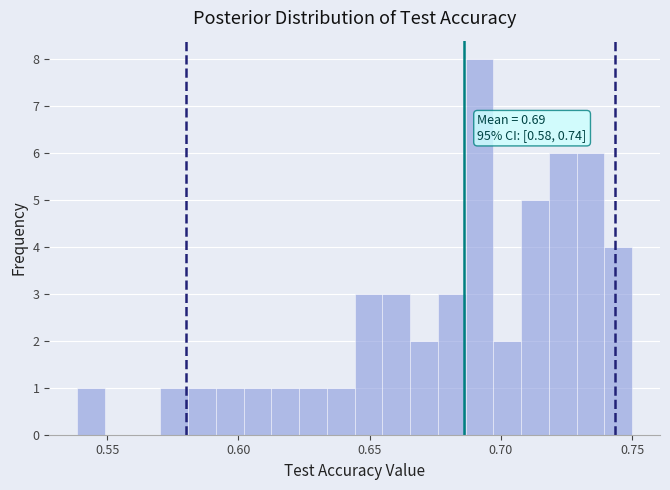

Around what value on the x-axis is the tallest bar? Give the approximate position of its centre, as read against the axis.

0.690